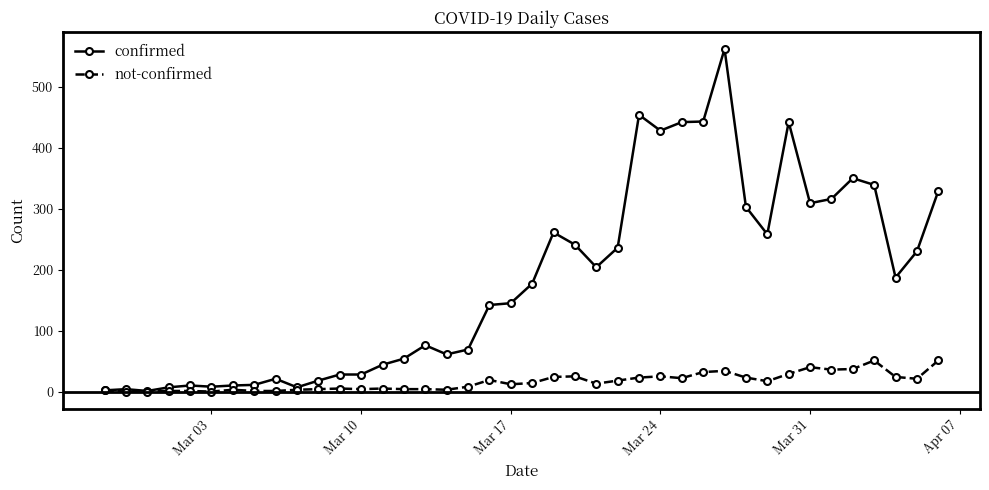

What is the sum of all not-confirmed values?

639